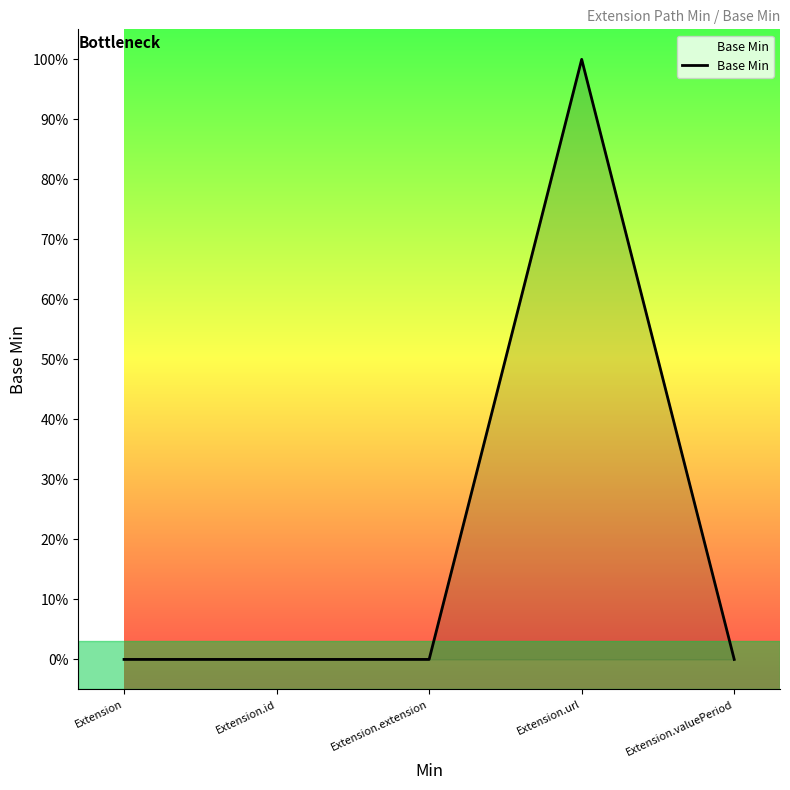

What is the sum of all values?

1